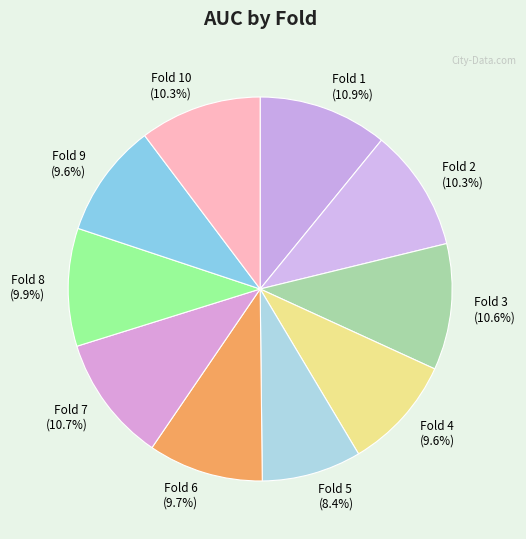

What percentage is the Fold 7 slice, to the nearest percent?

11%